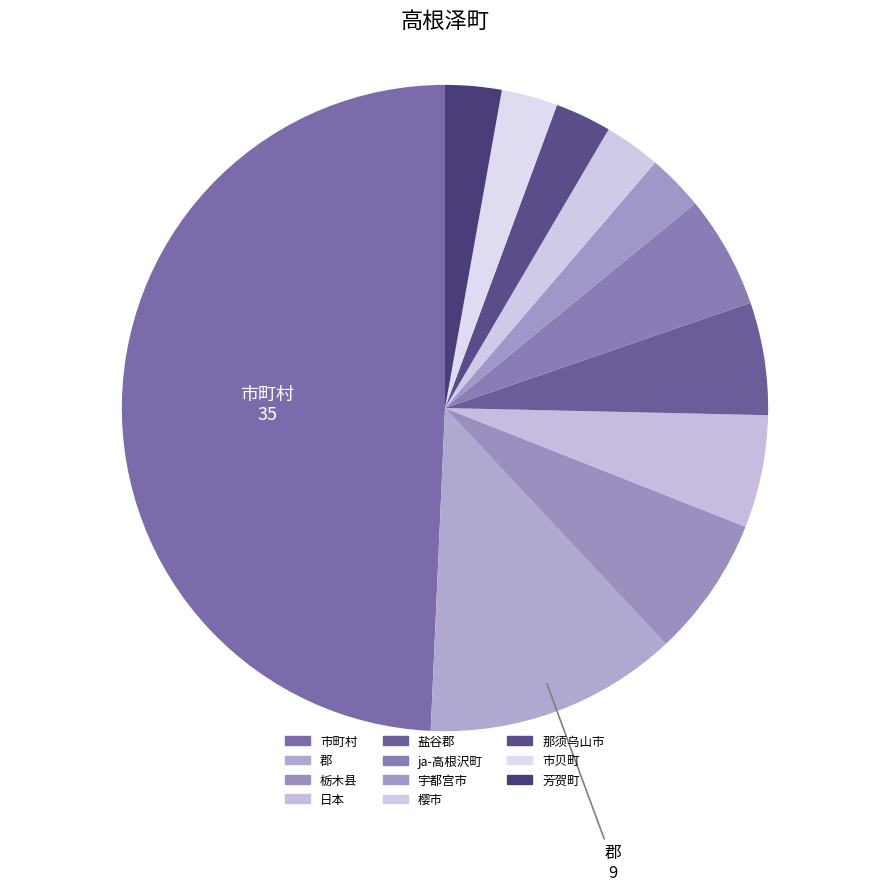

The 市贝町 slice represents 1% of the pie. True or false?

False